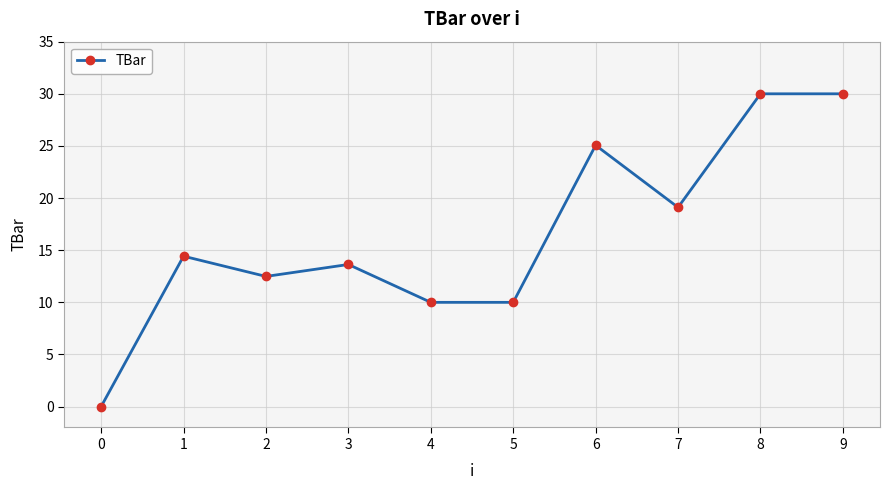

At which category does the data reach its first local valley?

2